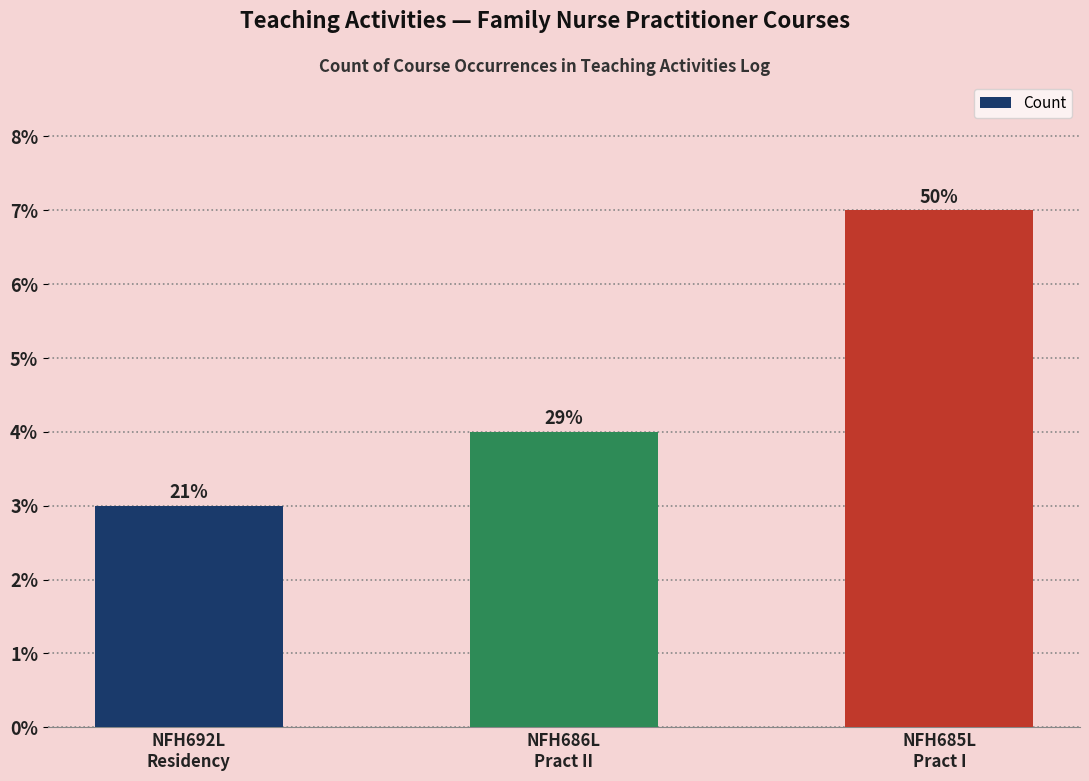

How many bars are there in total?

3